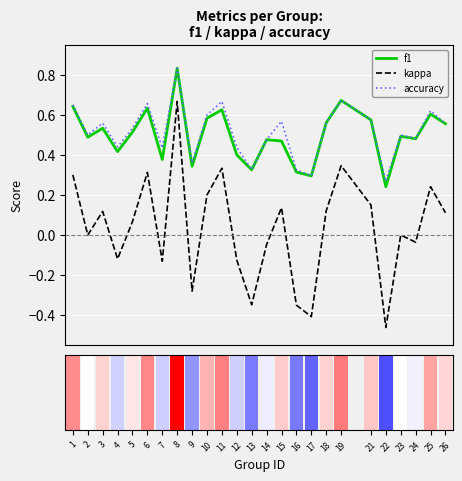

The accuracy series shows 0.7 at 1. True or false?

True